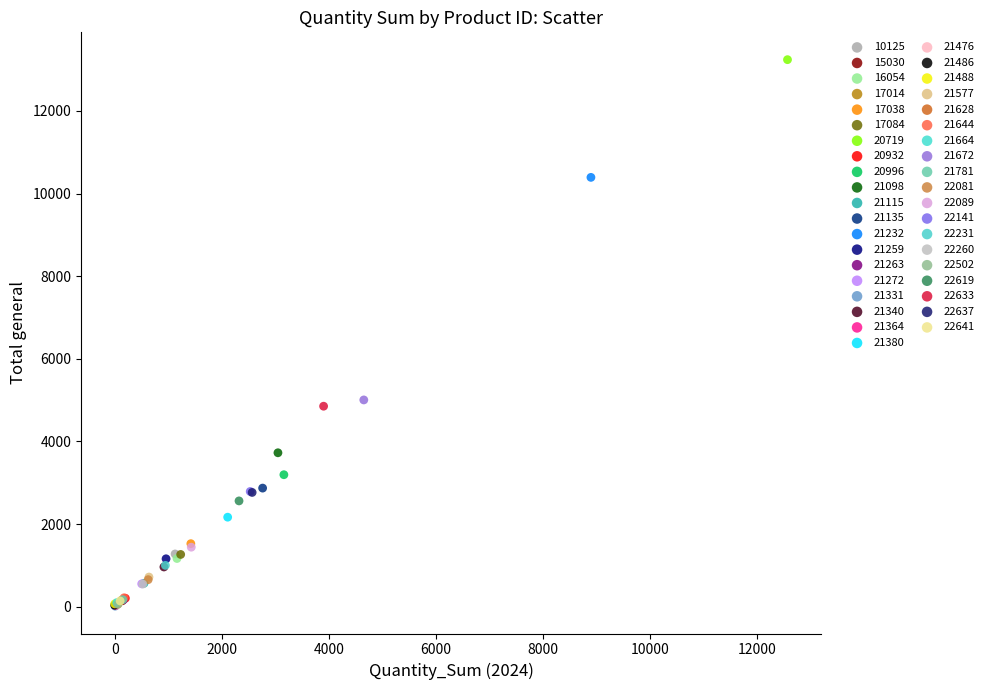

What are all the series names shown in the legend?

10125, 15030, 16054, 17014, 17038, 17084, 20719, 20932, 20996, 21098, 21115, 21135, 21232, 21259, 21263, 21272, 21331, 21340, 21364, 21380, 21476, 21486, 21488, 21577, 21628, 21644, 21664, 21672, 21781, 22081, 22089, 22141, 22231, 22260, 22502, 22619, 22633, 22637, 22641